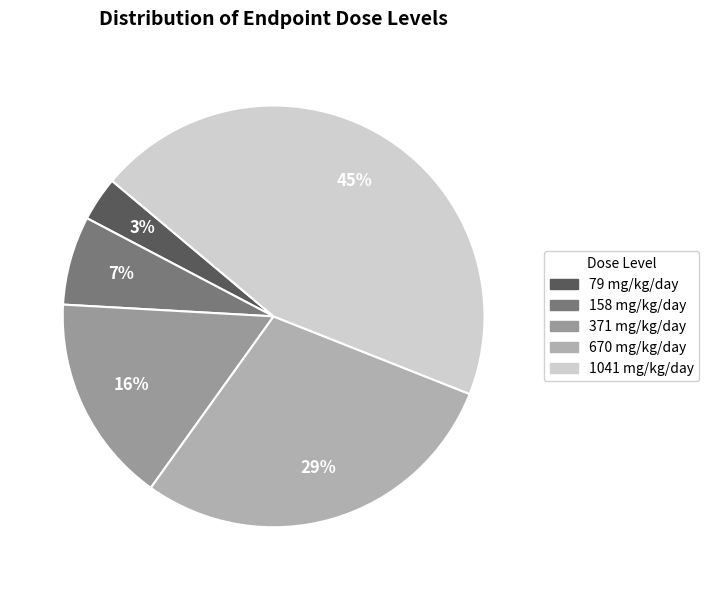

Rank the categories by value from lowest to highest.

79 mg/kg/day, 158 mg/kg/day, 371 mg/kg/day, 670 mg/kg/day, 1041 mg/kg/day